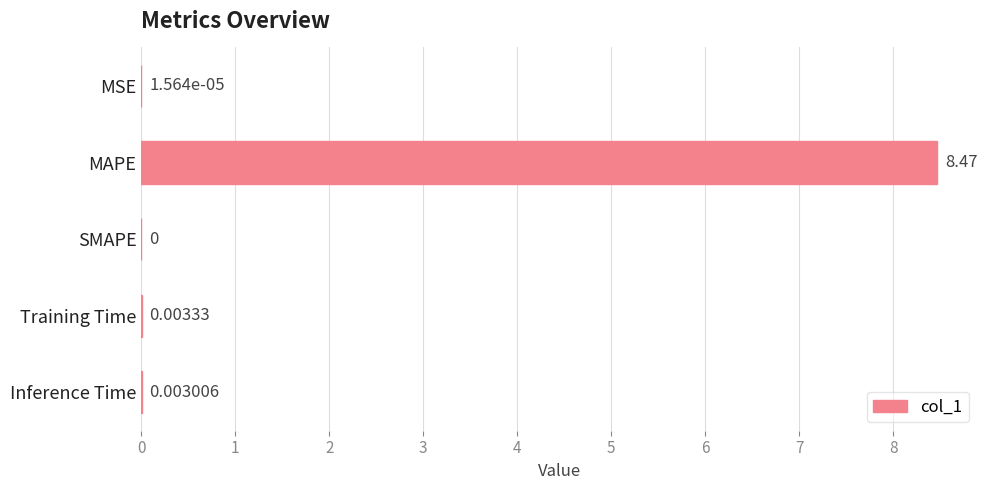

Between MSE and Training Time, which is larger?

Training Time